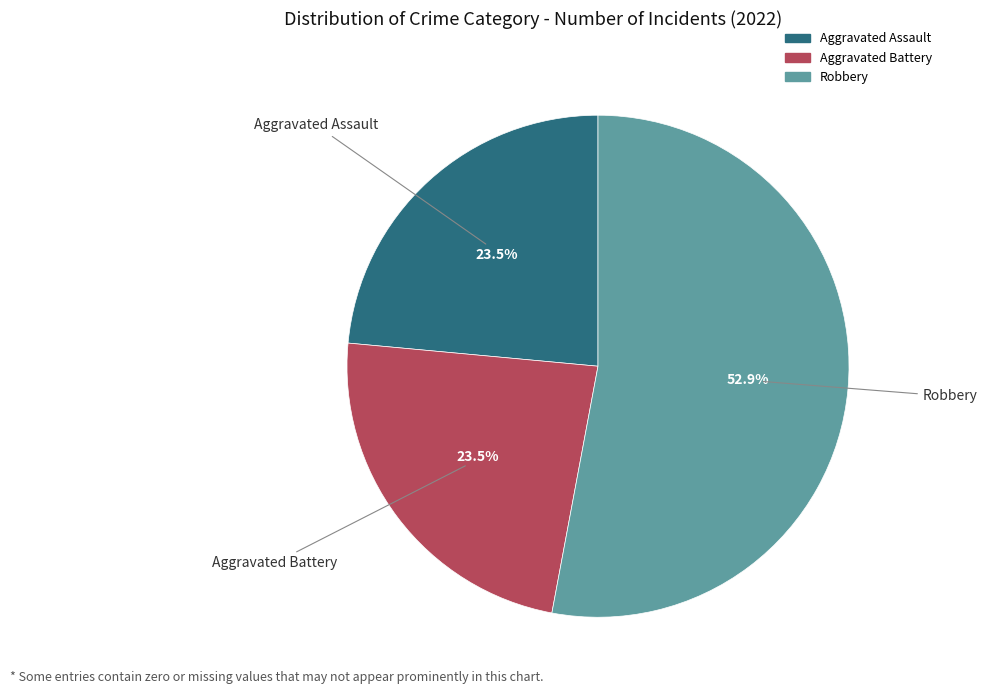

To the nearest percent, what is the difference between the largest and smallest slice percentages?

29%